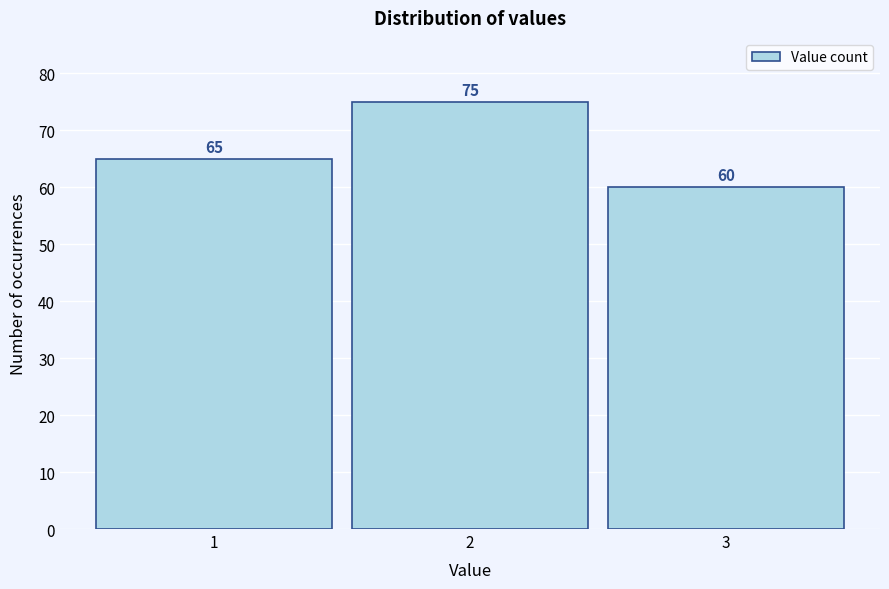

Reading left to right, list every bar in this chart as the range it spans on the x-axis followed by its height.

0.5 to 1.5: 65
1.5 to 2.5: 75
2.5 to 3.5: 60